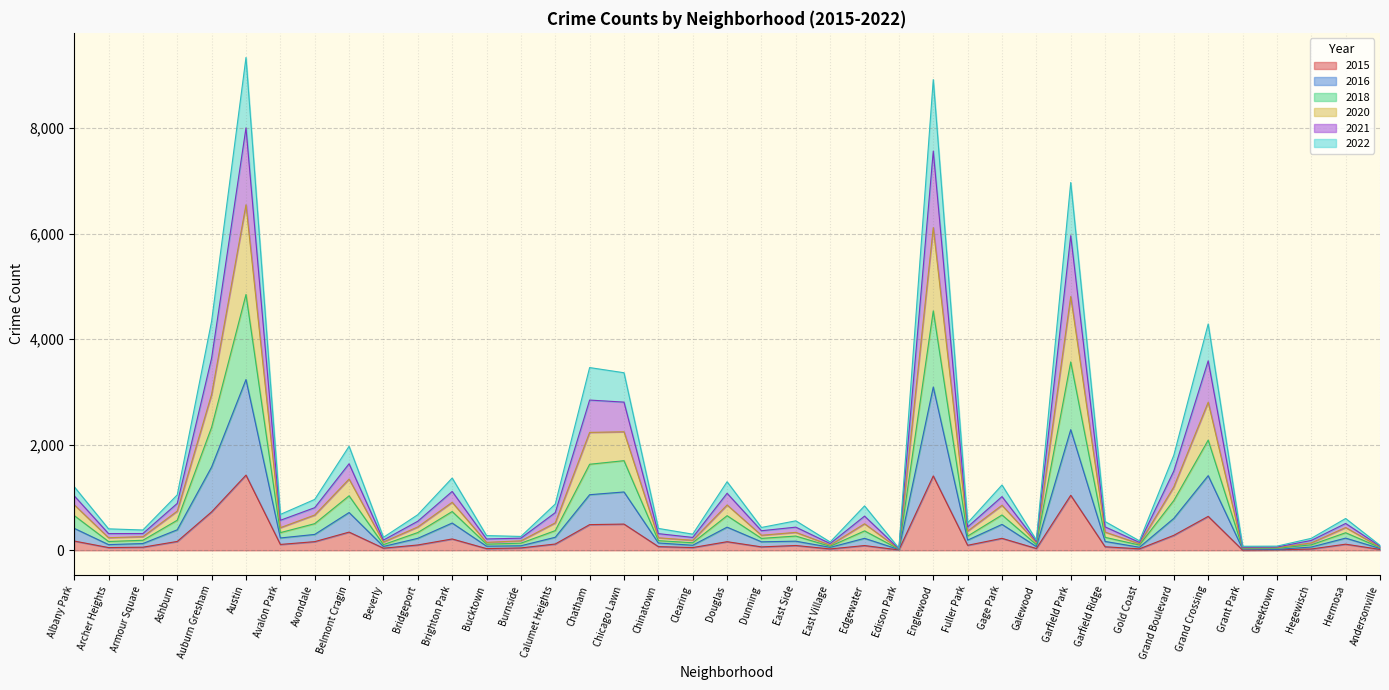

In 2022, how many points are lower than both neighbors (excluding endpoints)?

12